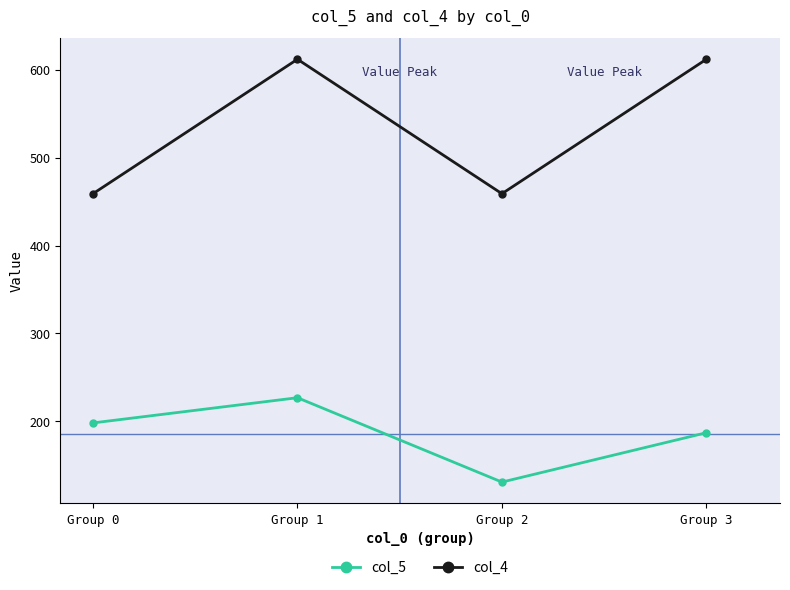

True or false: col_5 and col_4 cross at least once.

False